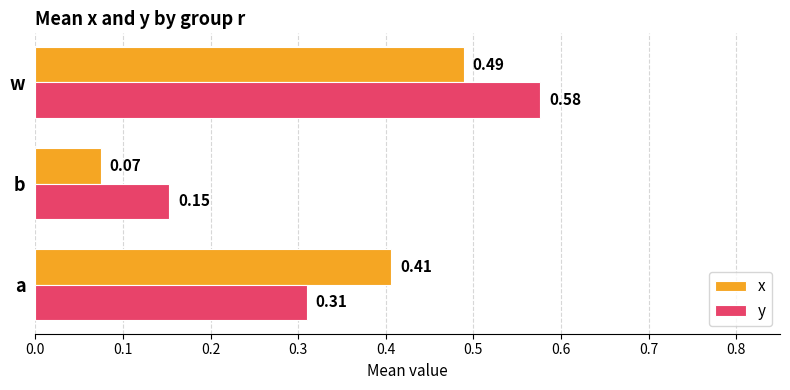

Which label corresponds to the smallest value in the chart?

b